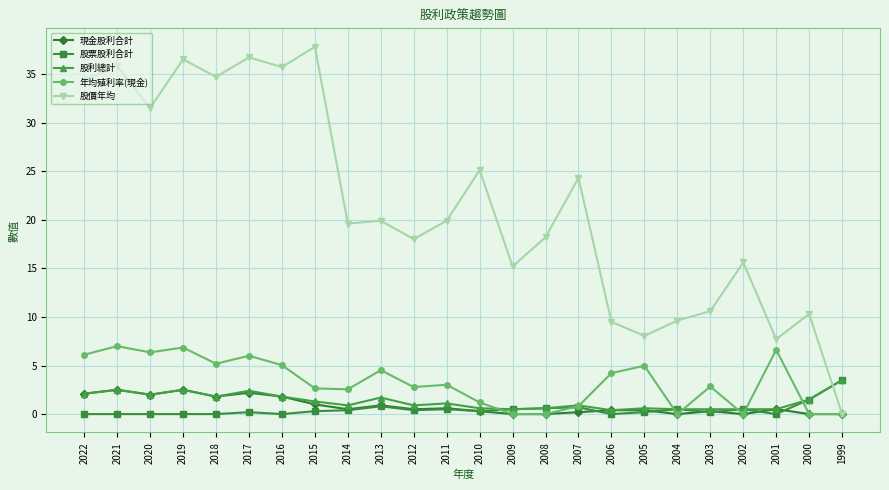

At which label does 股利總計 first exceed 1?

2022